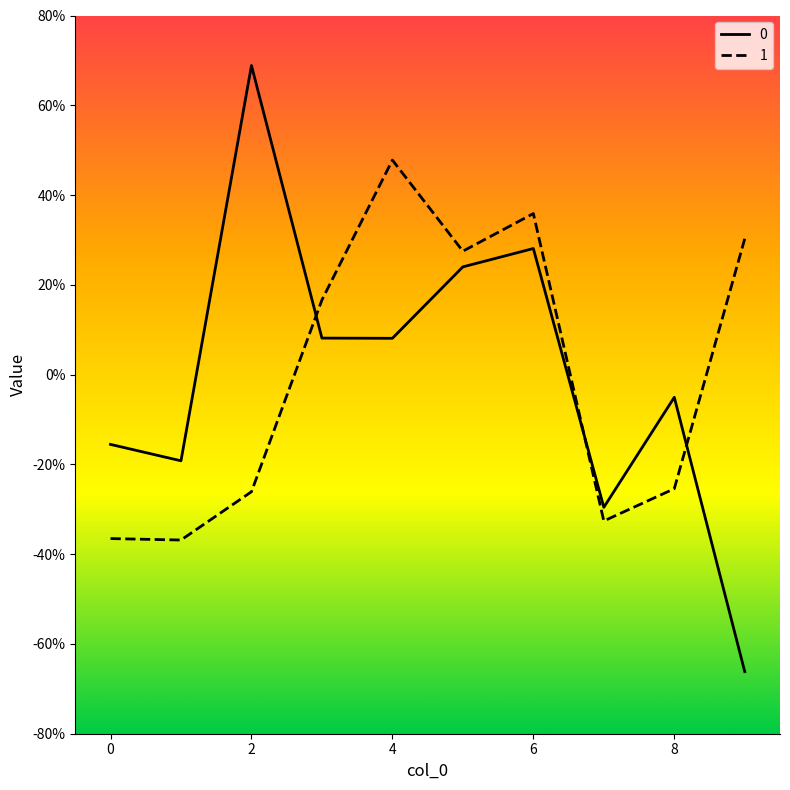

What is the smallest value displayed?

-0.7